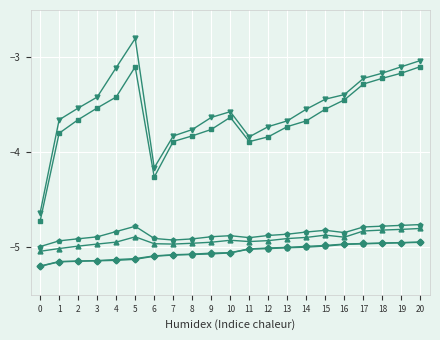

What is the difference between the highest and lowest values at 7?

1.3